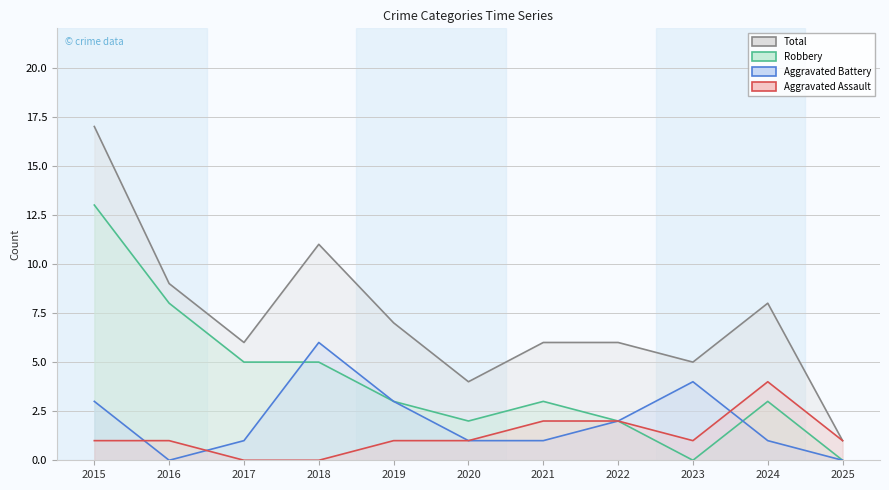

Between 2024 and 2015, which is larger?

2024